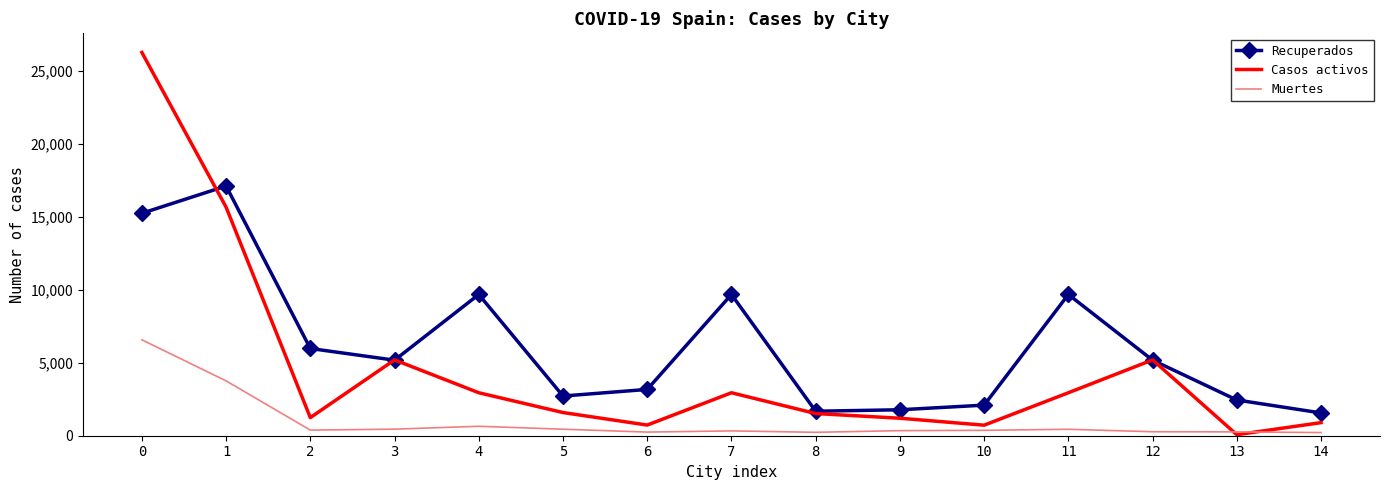

Is the value of Recuperados at 13 greater than the value of Muertes at 0?

No